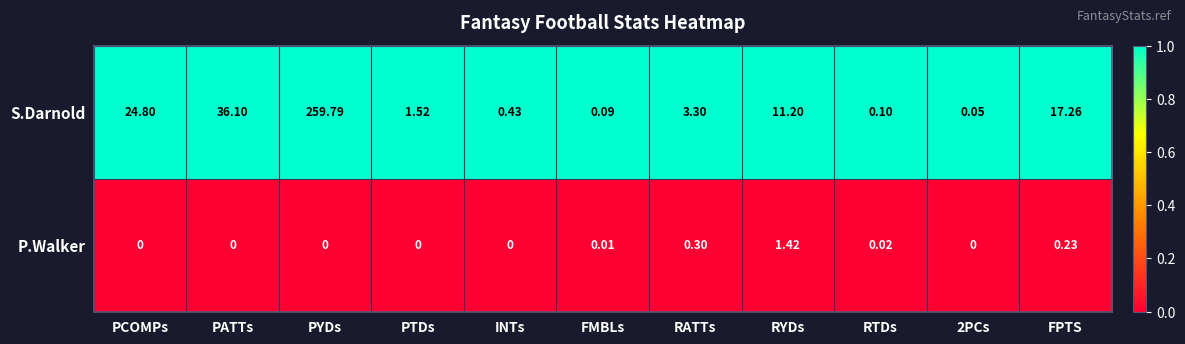

At which label does S.Darnold first exceed 3?

PCOMPs